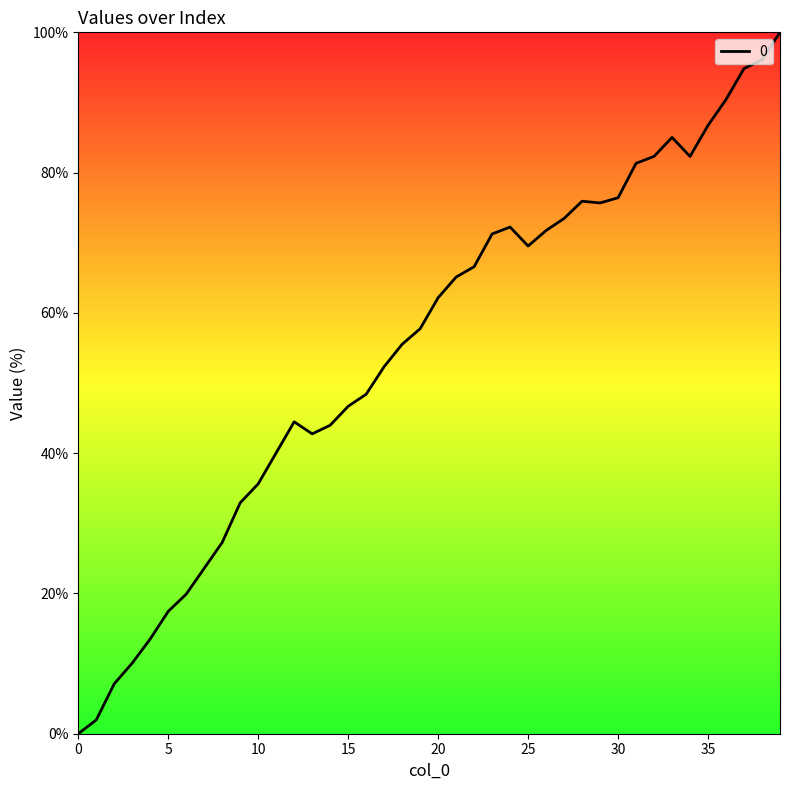

What is the maximum value shown in the chart?

100.0